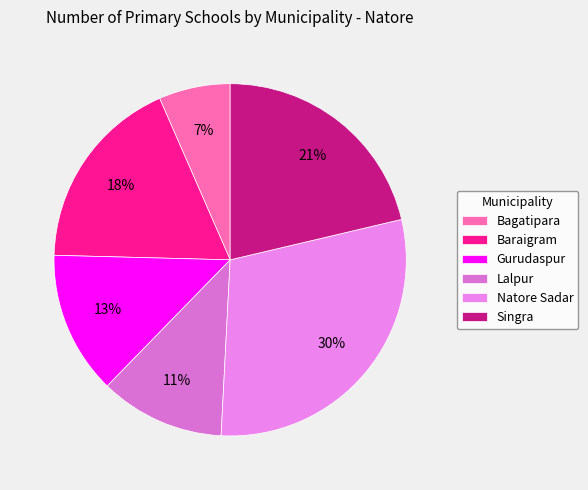

Rank the categories by value from highest to lowest.

Natore Sadar, Singra, Baraigram, Gurudaspur, Lalpur, Bagatipara